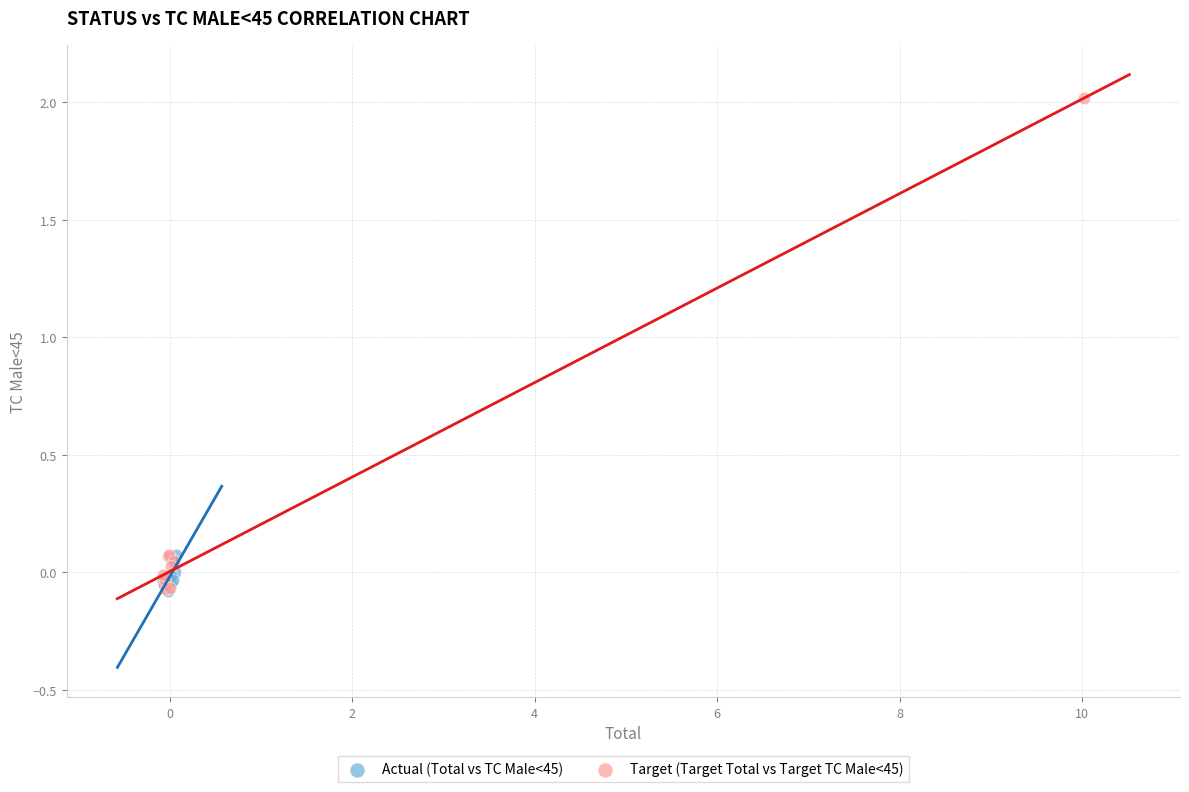

Which series reaches the maximum Y coordinate?

Target (Target Total vs Target TC Male<45)